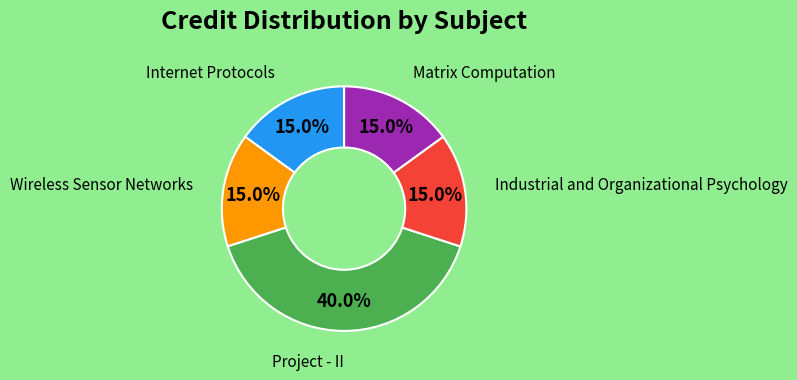

Is there any slice that represents more than half of the pie?

No